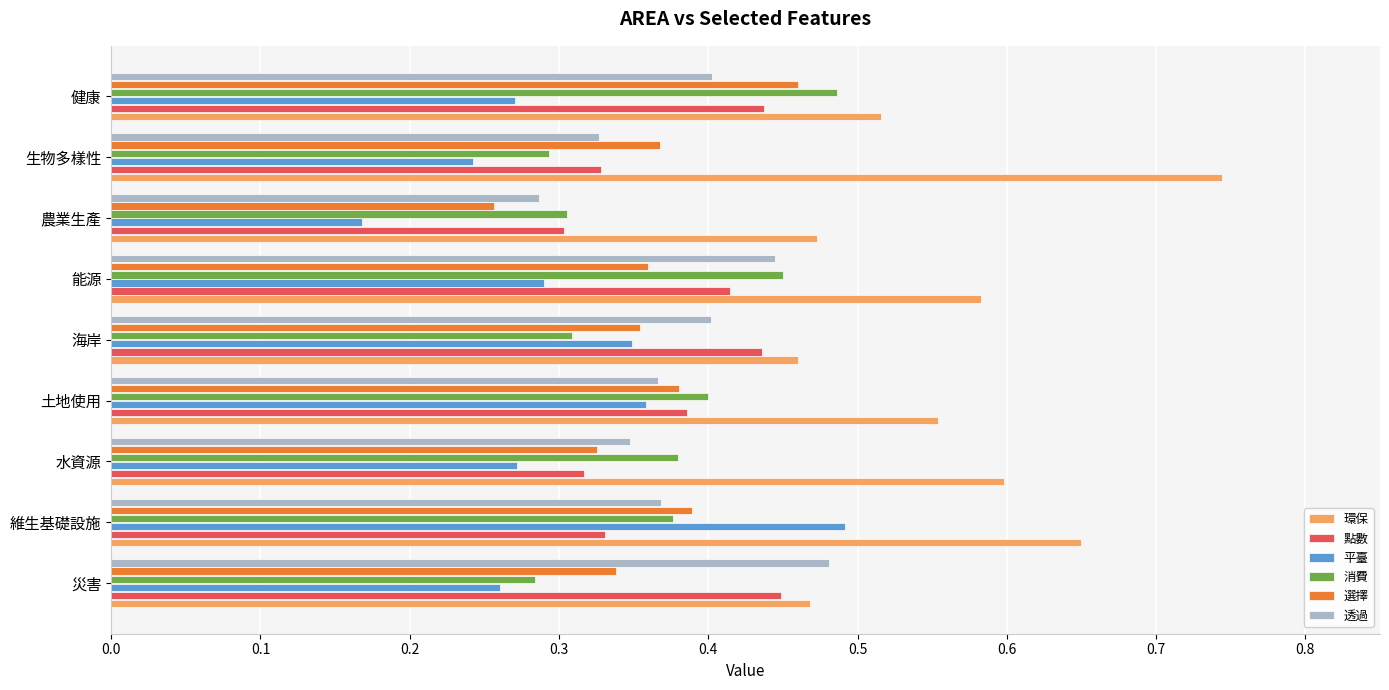

Which label corresponds to the largest value in the chart?

生物多樣性